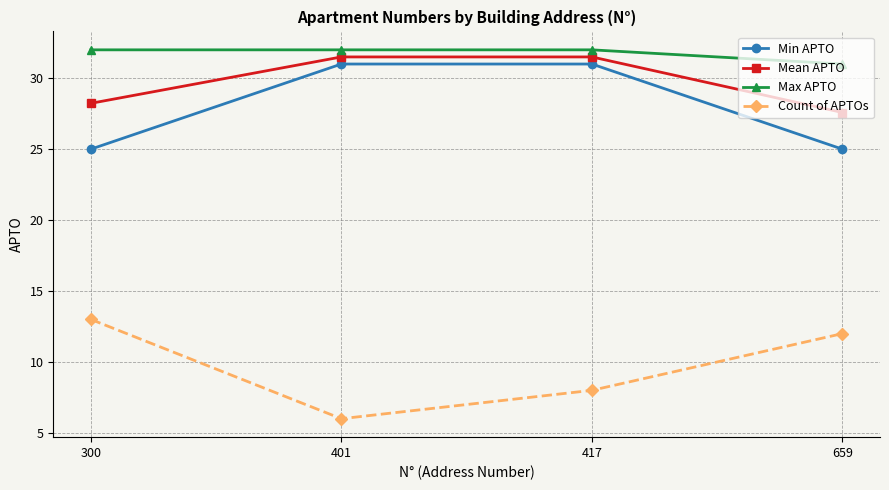

At which label is Mean APTO closest to 29?

300